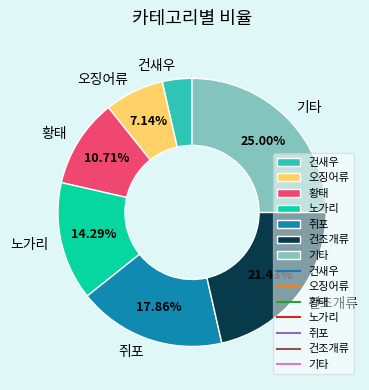

Which has a higher value, 노가리 or 쥐포?

쥐포